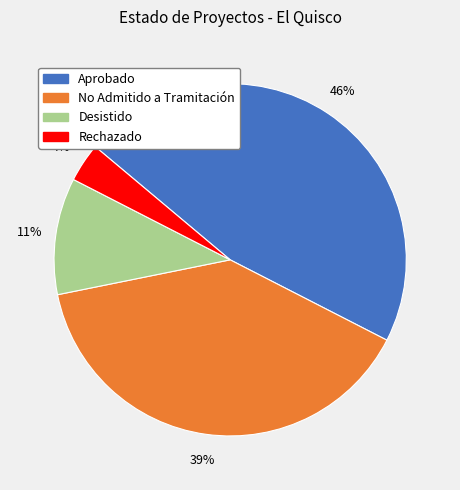

To the nearest percent, what is the average slice percentage?

25%